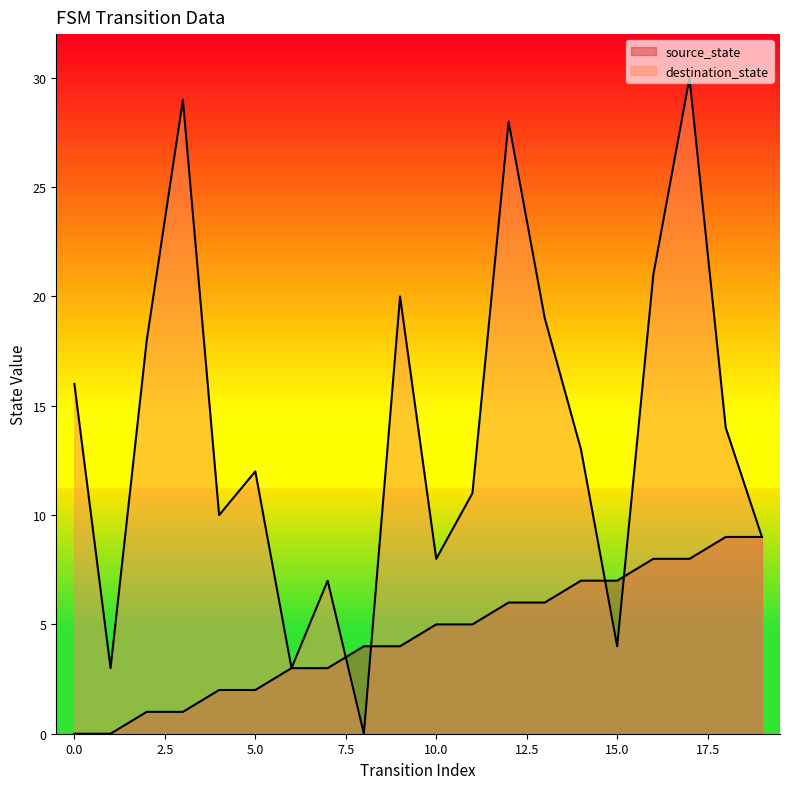

The value of source_state at 18 is 9. True or false?

True